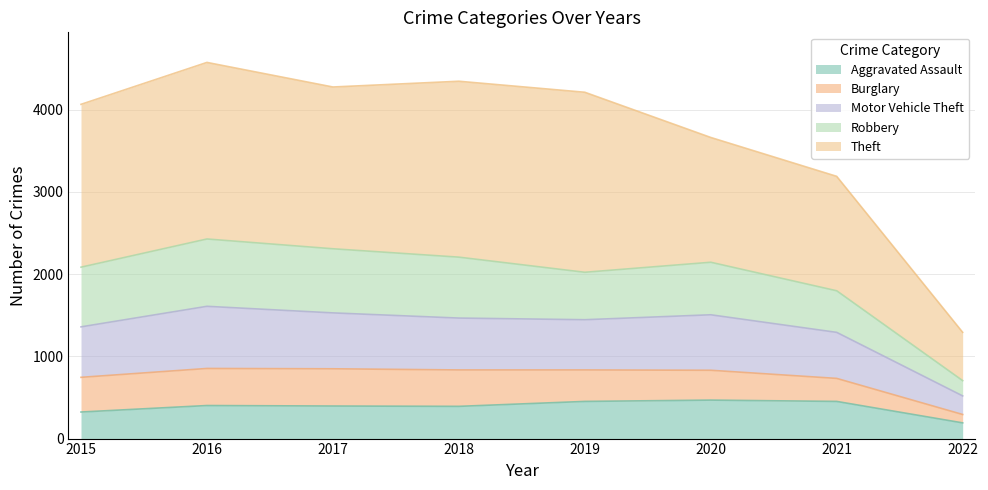

At which category is the sum across all series the highest?

2016